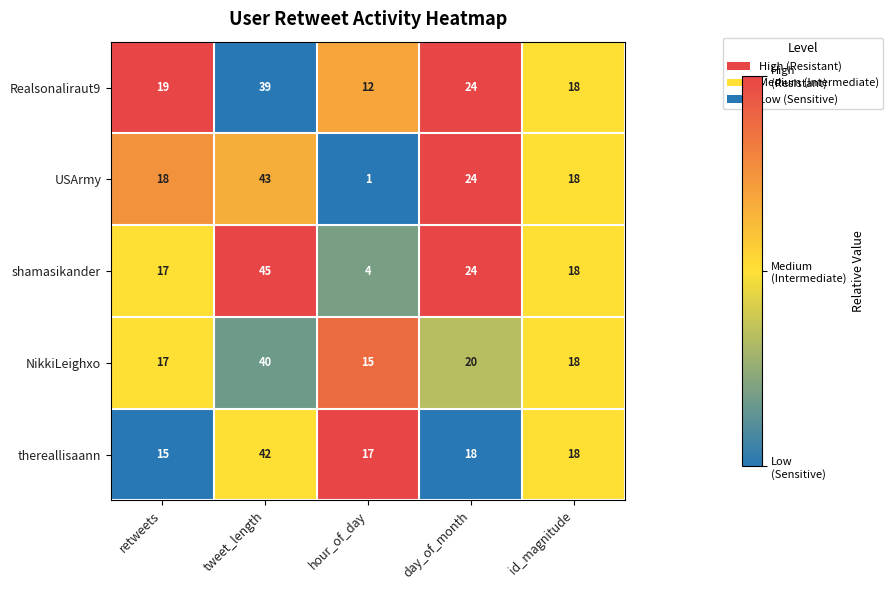

How many data points does each series have?

5